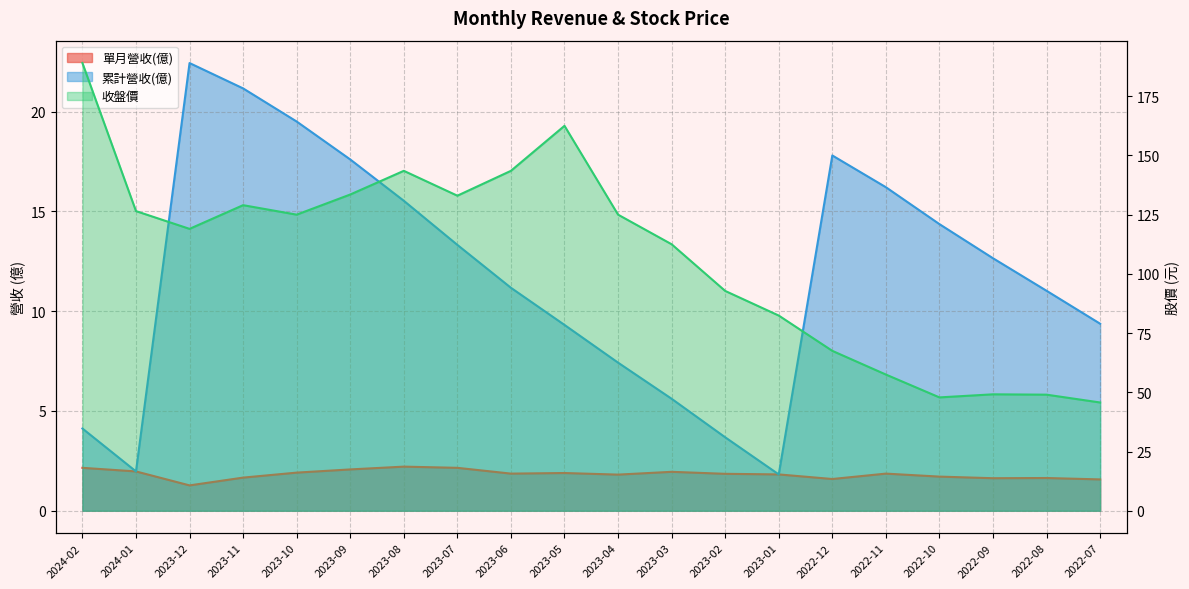

Which series has the widest spread of values?

收盤價